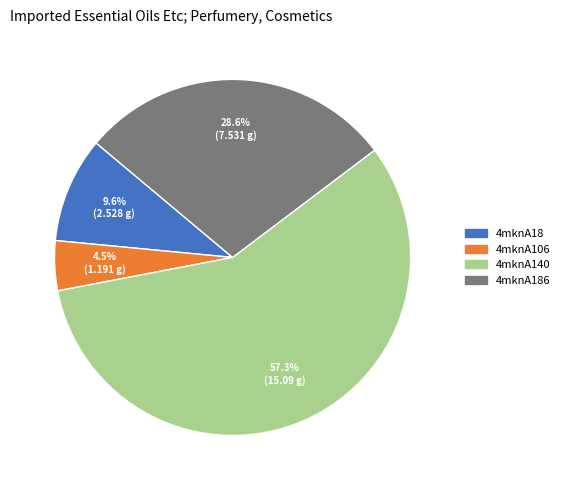

Count the number of slices in the pie.

4